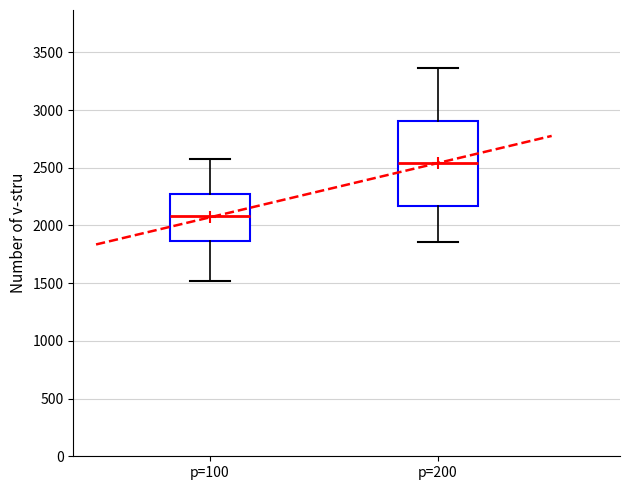

Which box has the lowest median line?

p=100